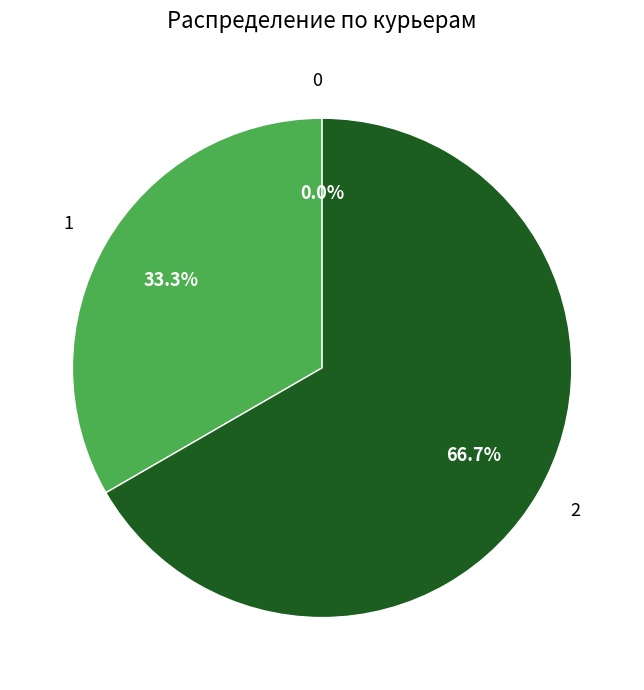

Count the number of slices in the pie.

3